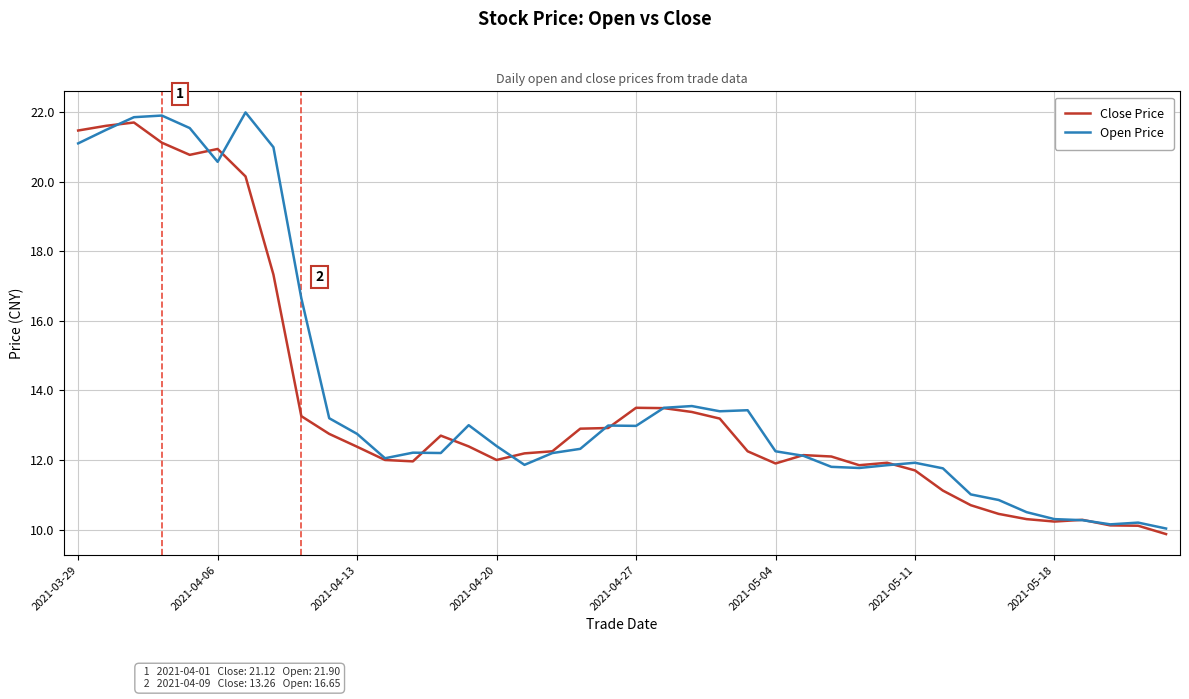

What is the minimum value shown in the chart?

9.9